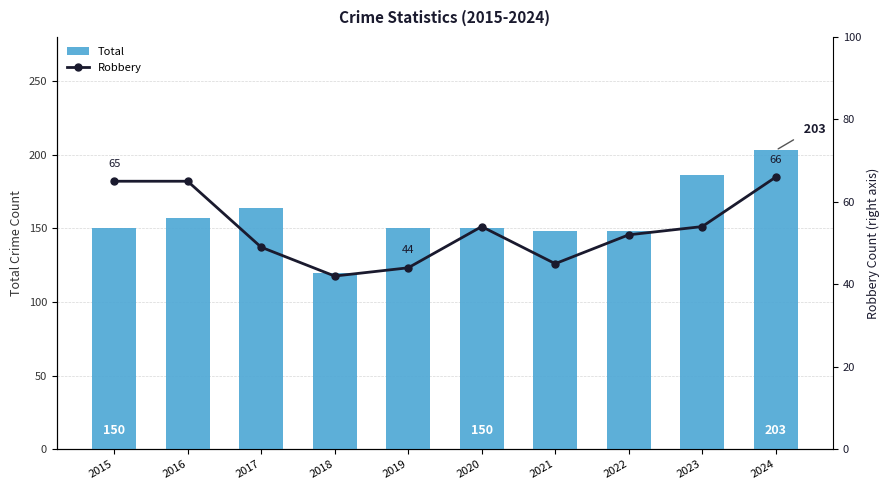

Are the bars horizontal?

No